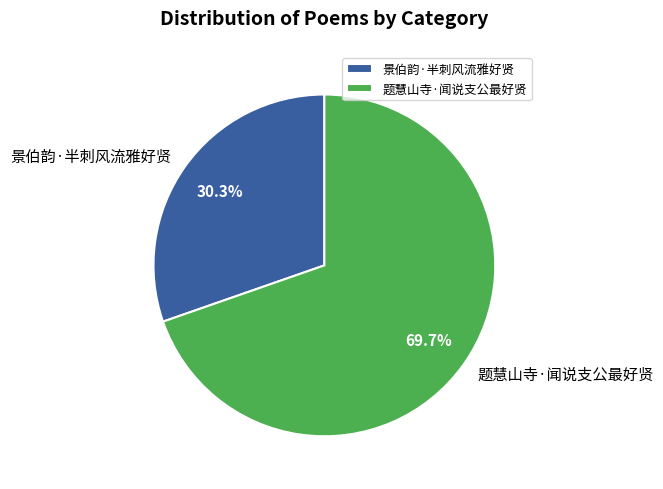

Rank the categories by value from lowest to highest.

景伯韵·半刺风流雅好贤, 题慧山寺·闻说支公最好贤